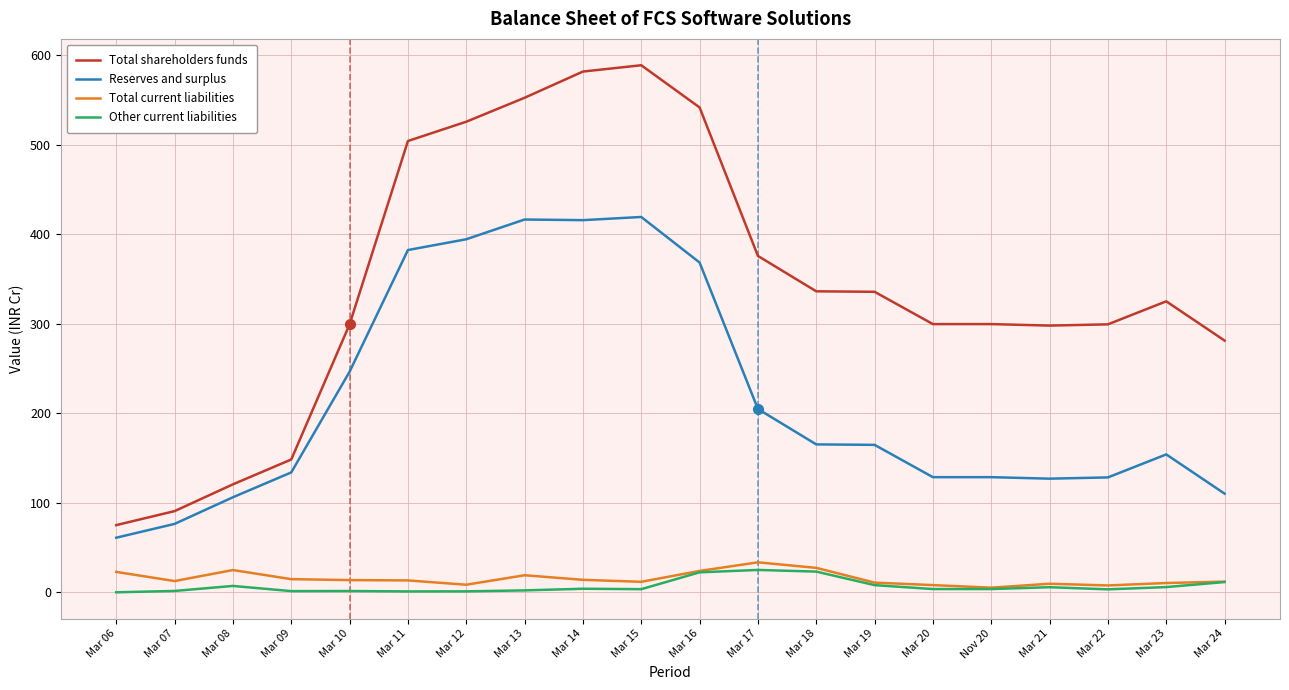

At how many categories does at least one series exceed 163?

16